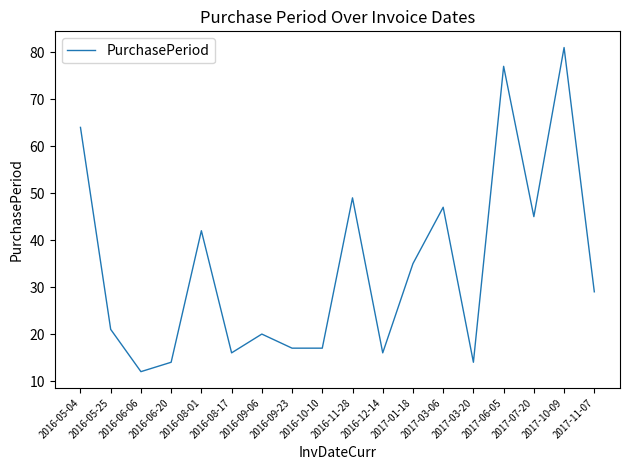

Where is the first local minimum?

2016-06-06